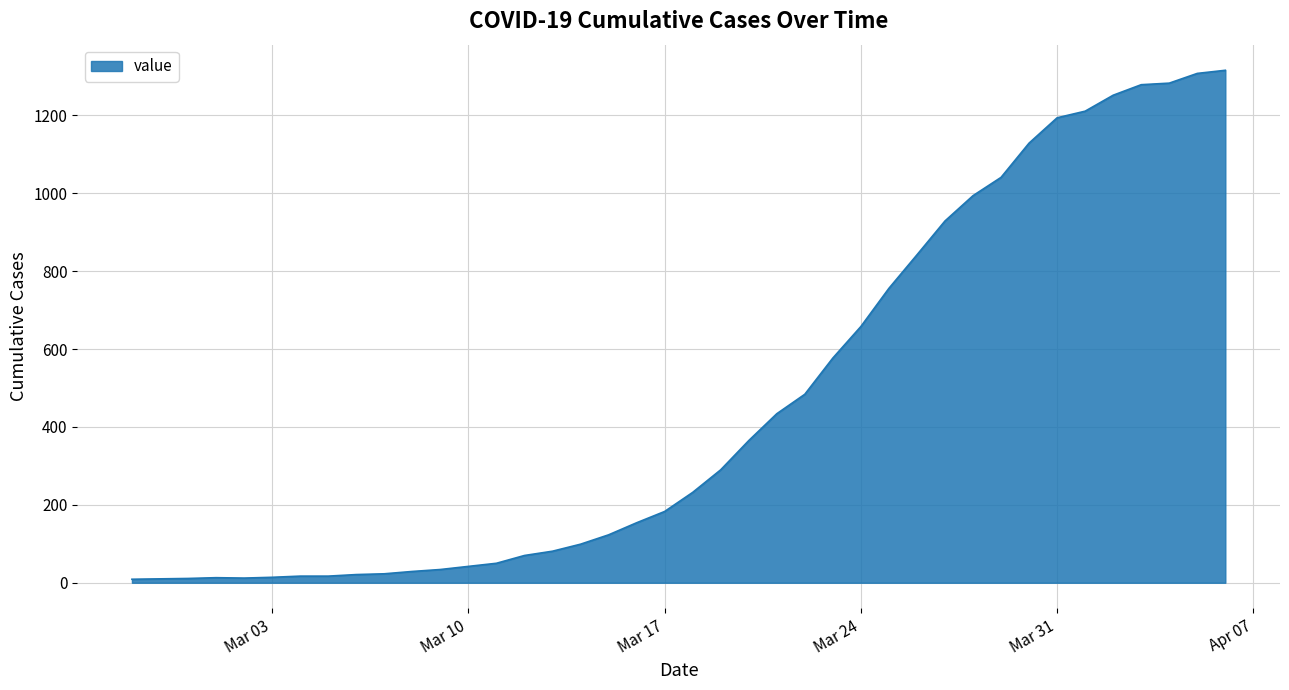

What is the difference between the maximum and minimum values?

1307